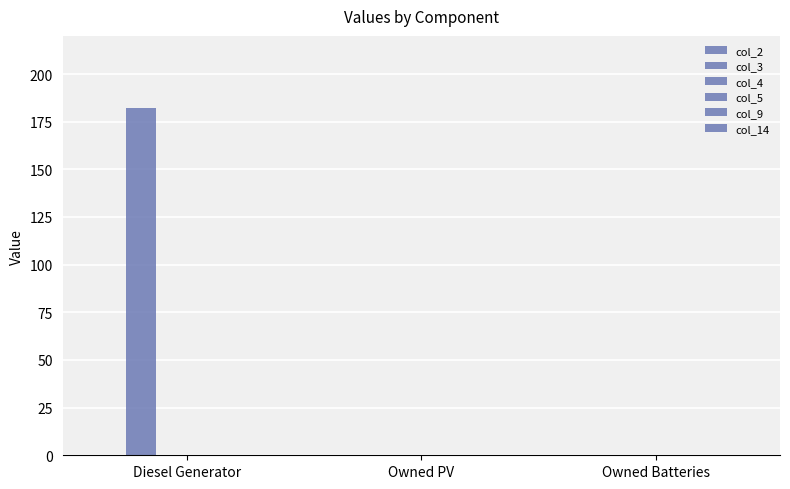

Does the chart contain stacked bars?

No